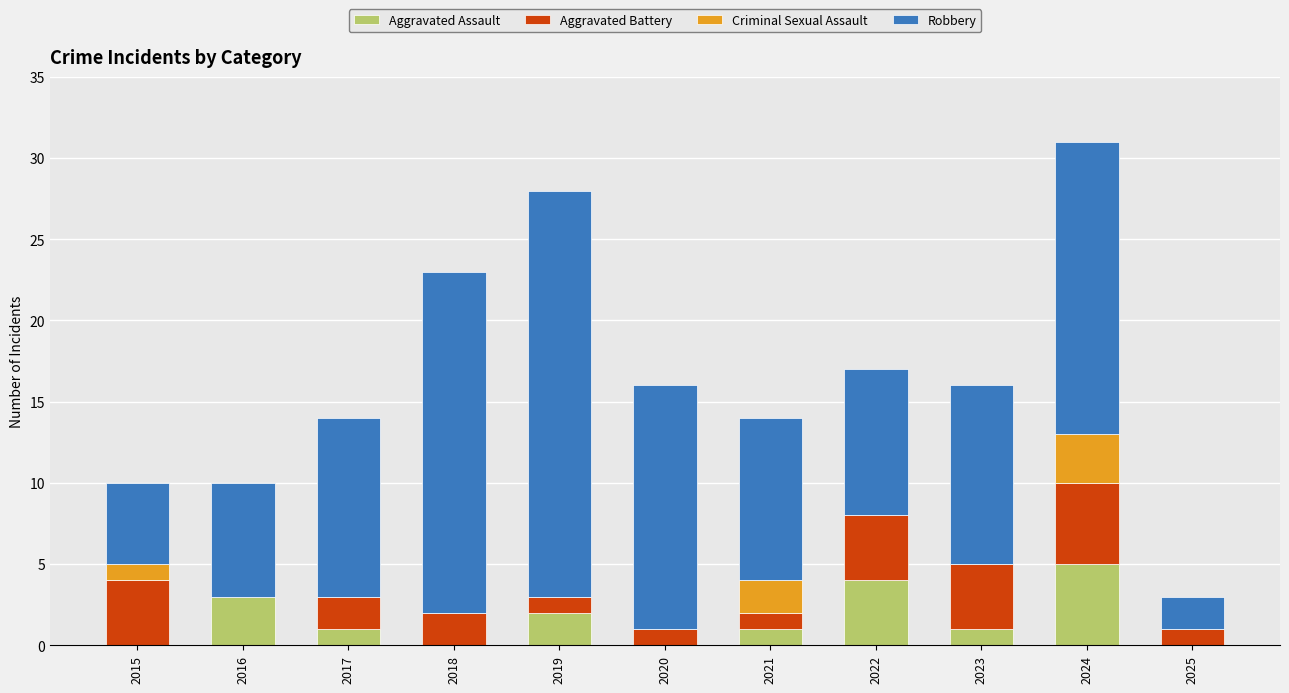

Where is Aggravated Assault nearest to the value 2?

2019